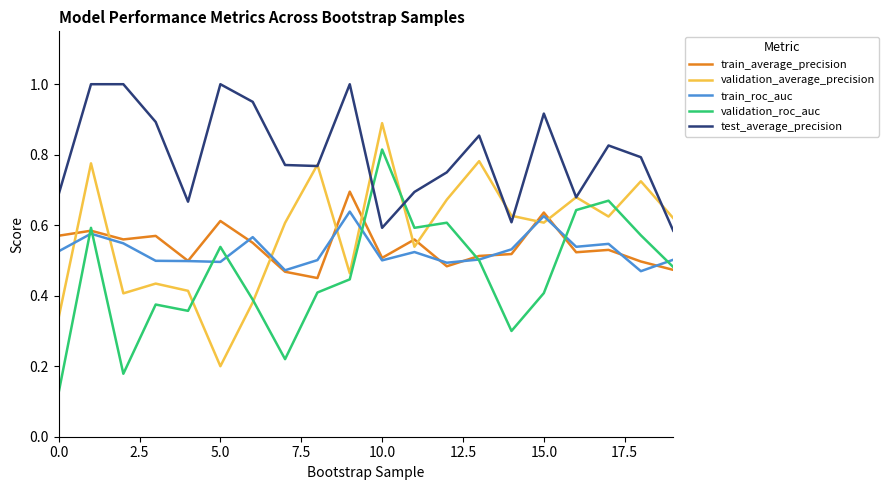

What are all the series names shown in the legend?

train_average_precision, validation_average_precision, train_roc_auc, validation_roc_auc, test_average_precision